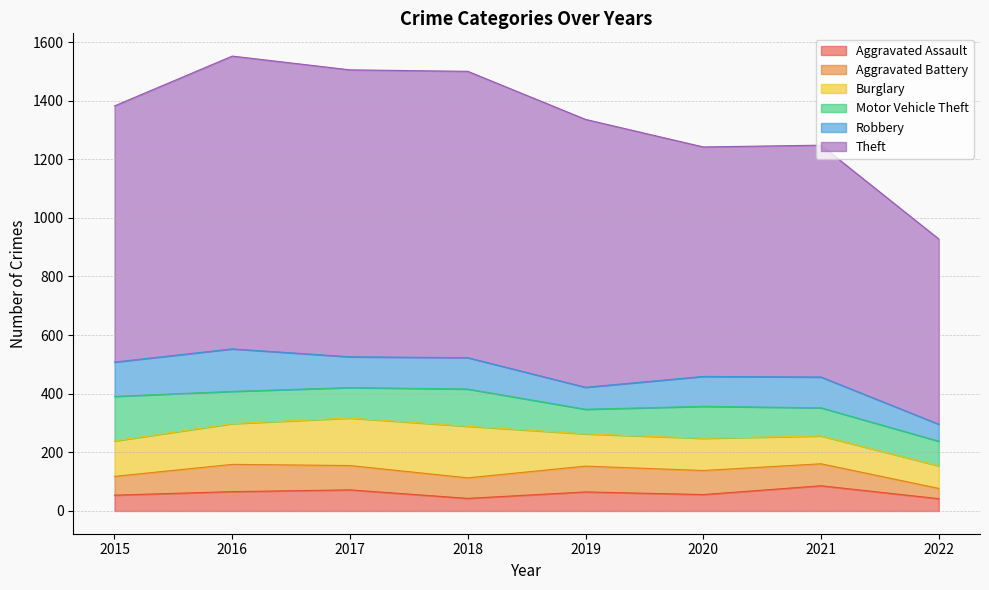

Read the Robbery value at 2015.

117